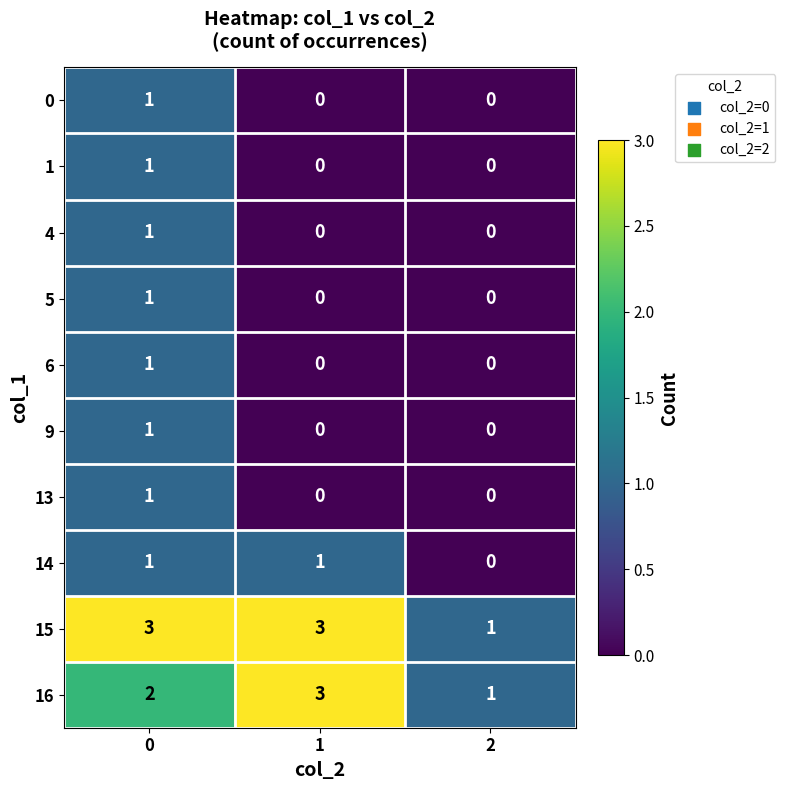

The value of 14 at 1 is 0. True or false?

False